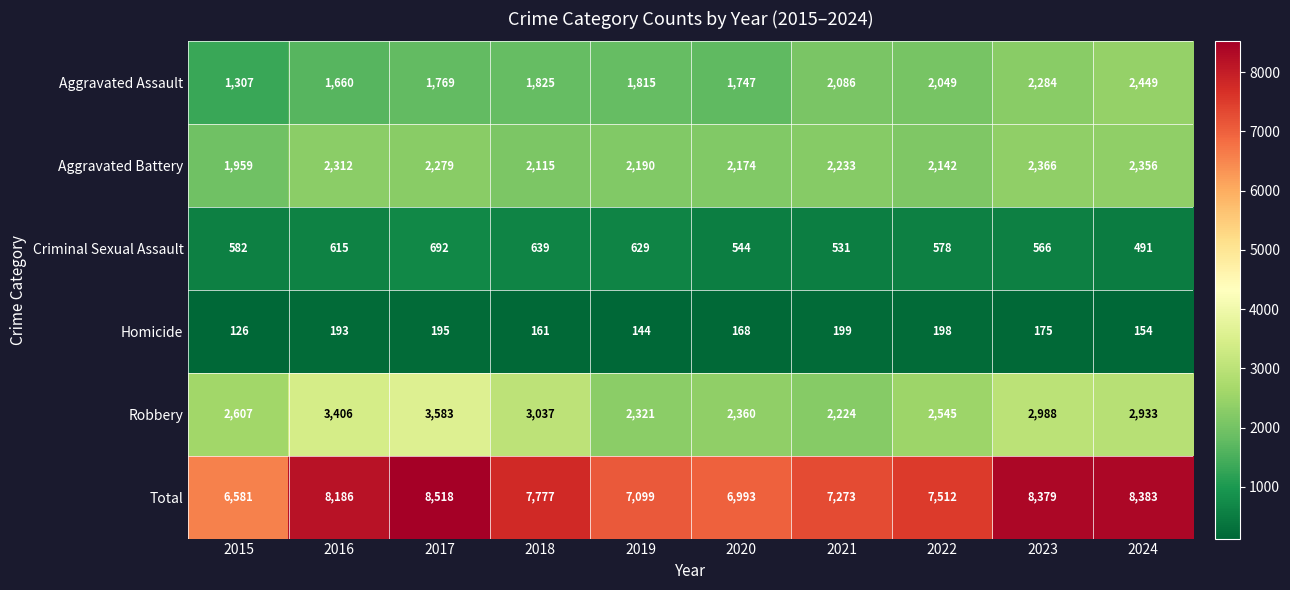

Which series has the widest spread of values?

Total